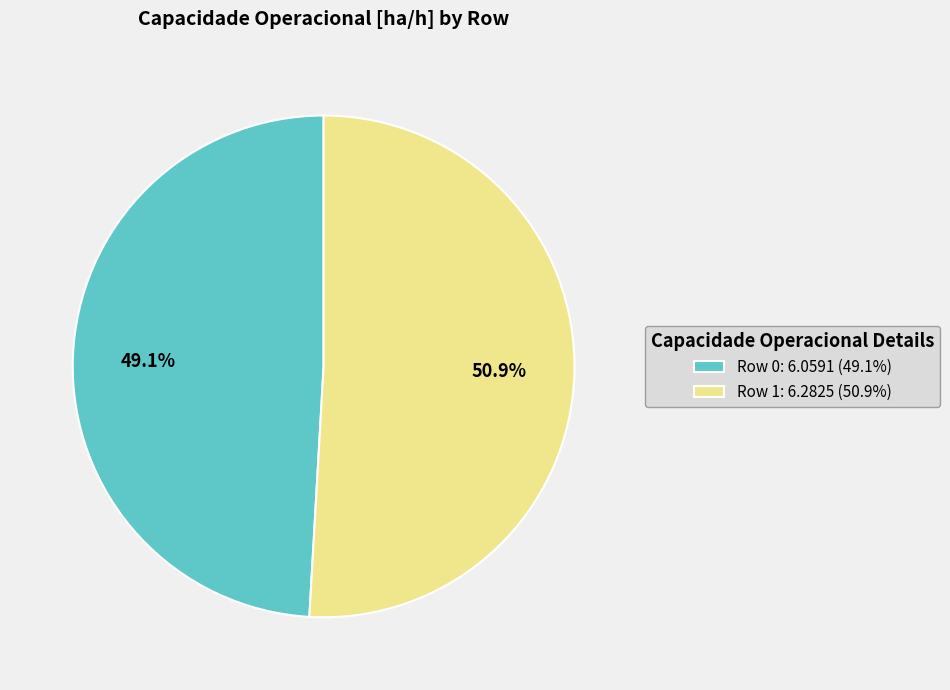

To the nearest percent, what is the difference between the largest and smallest slice percentages?

2%